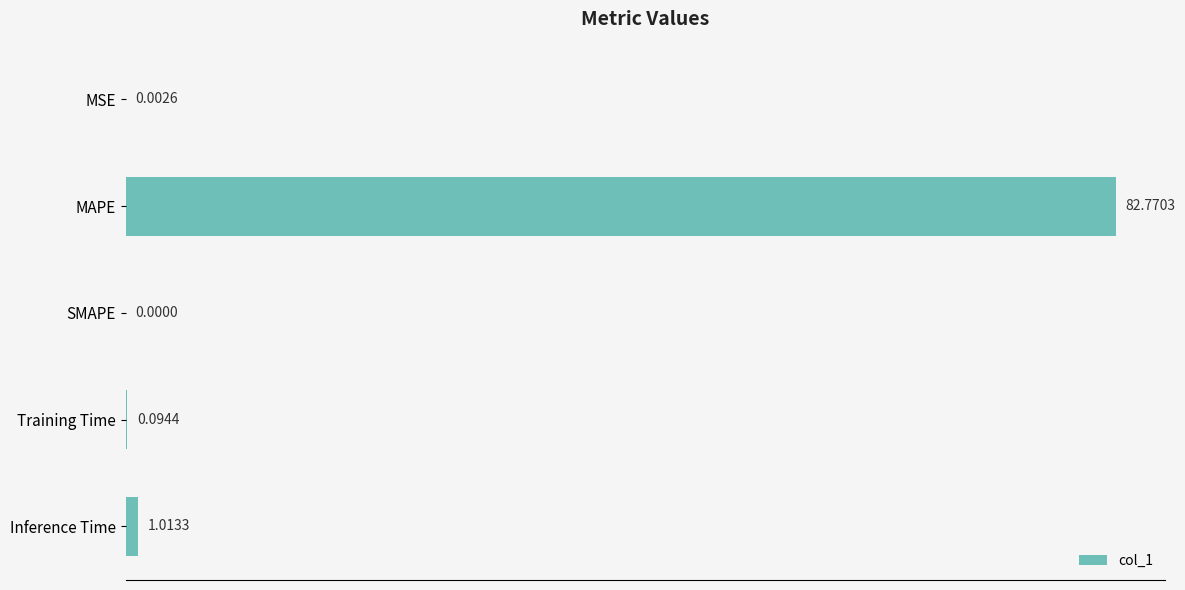

What is the sum of the values at Inference Time and Training Time?

1.1